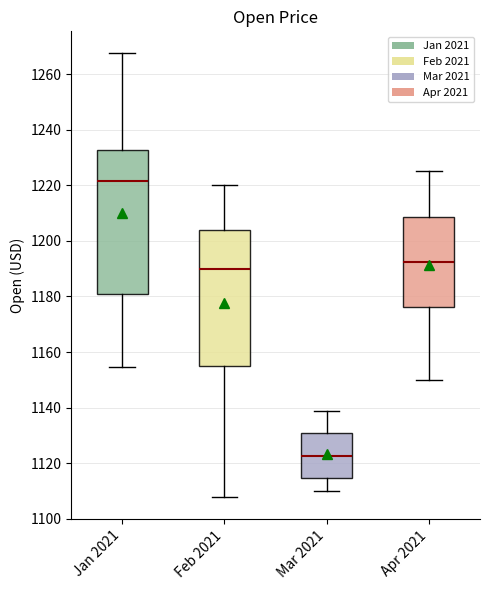

Comparing the boxes themselves (not the whiskers), which one is the tallest?

Jan 2021